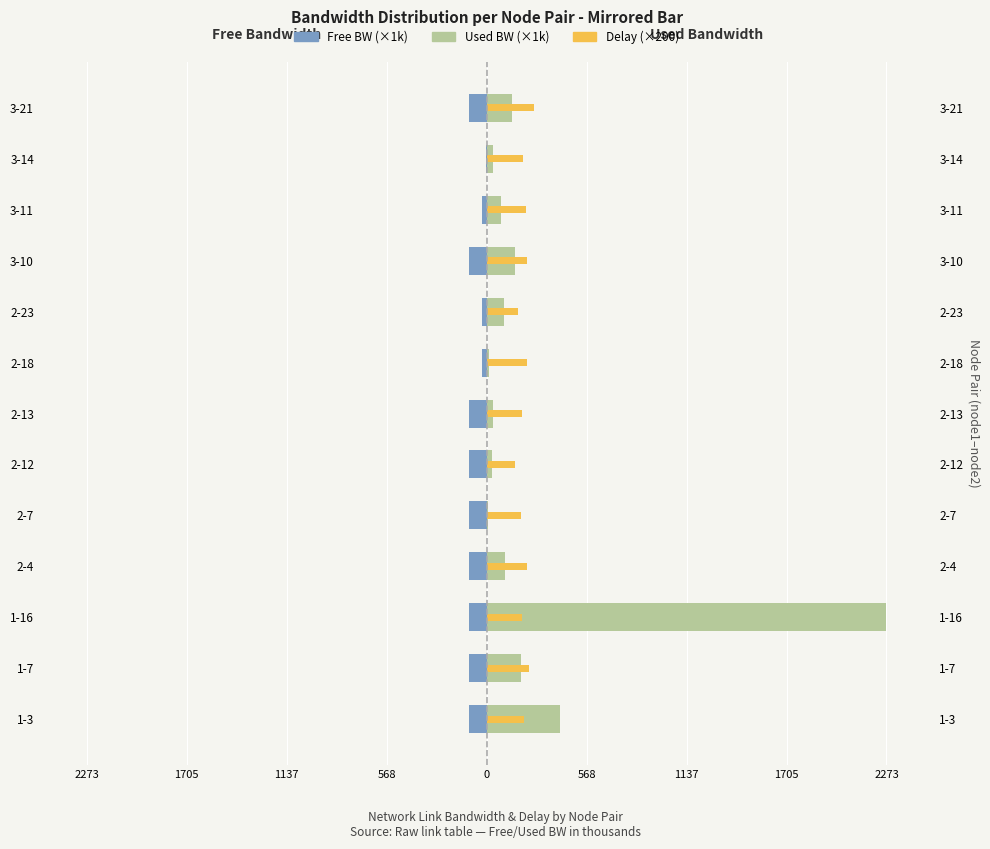

How many data points in Free BW (×1k) are above -99?

5